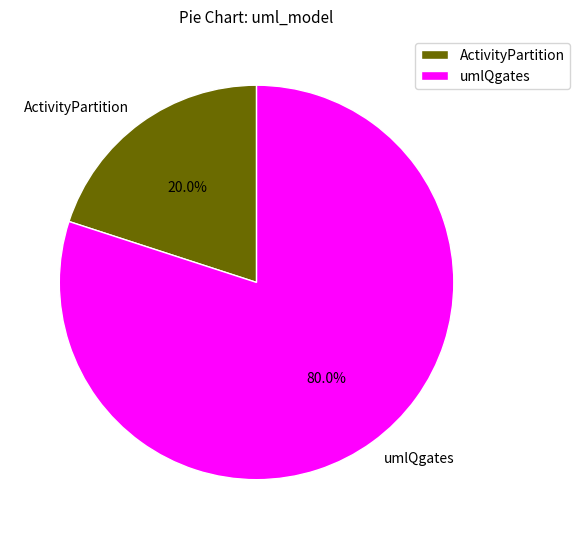

How many slices are in this pie chart?

2